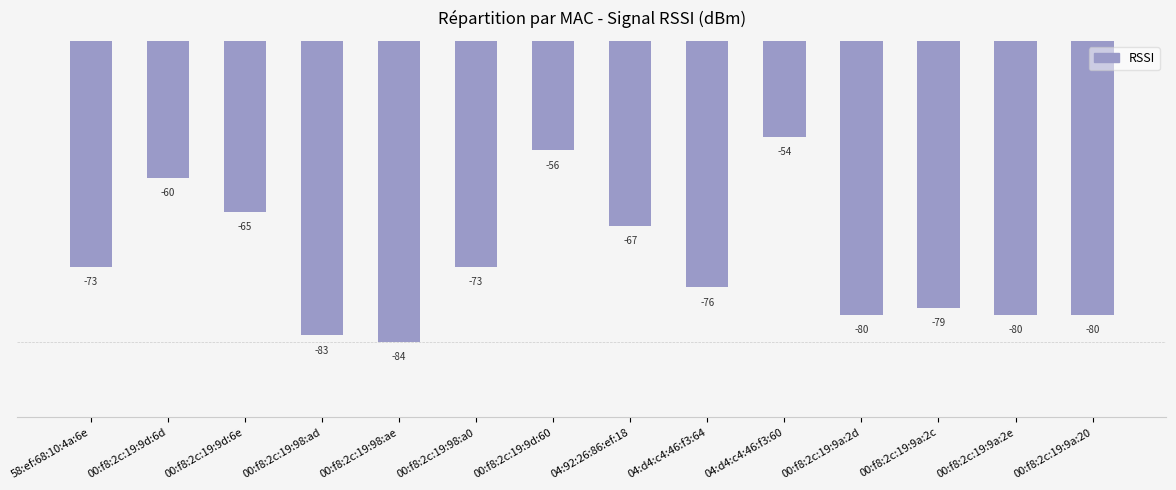

How many values are below -73?

7